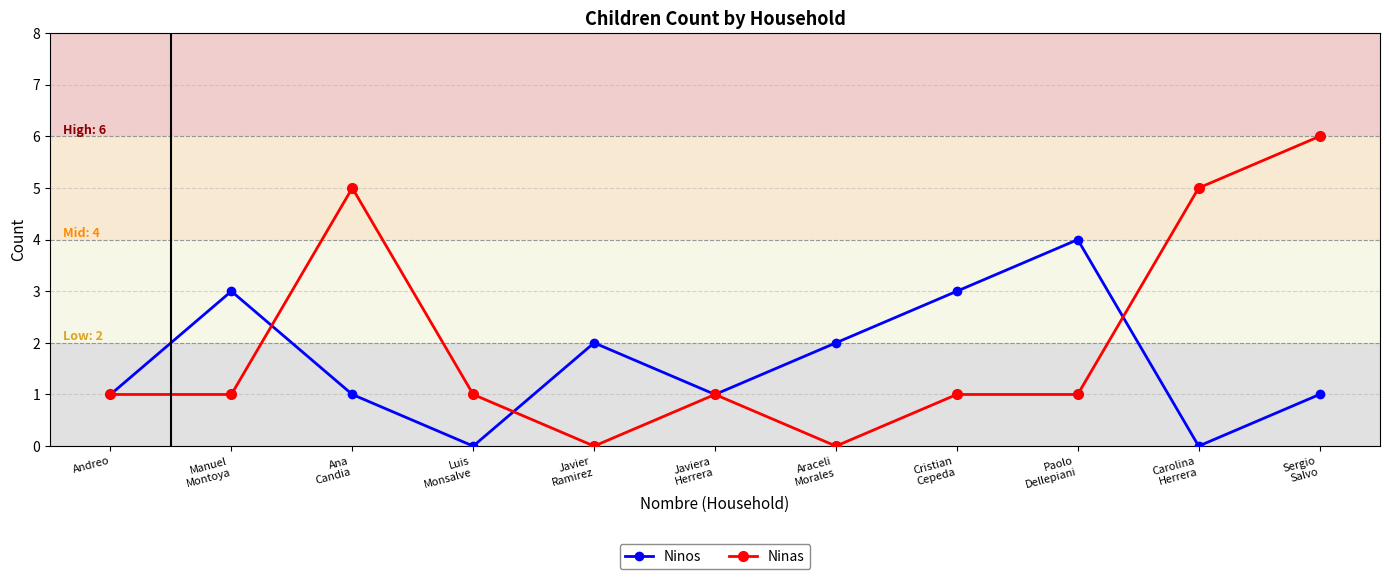

The Ninas series shows 1 at Luis
Monsalve. True or false?

True